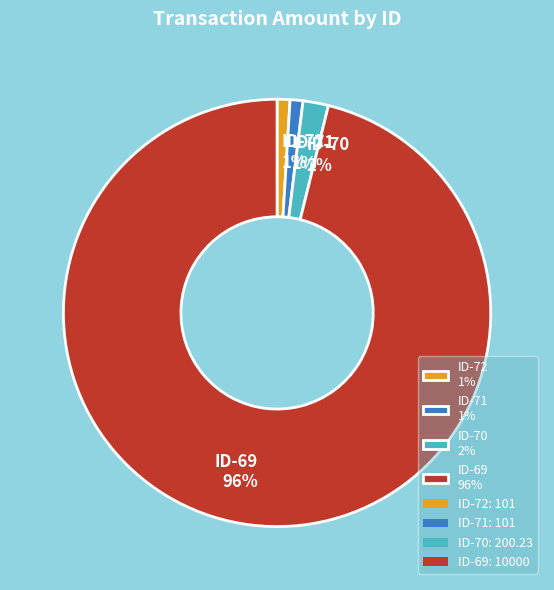

What percentage is the ID-69 slice, to the nearest percent?

96%